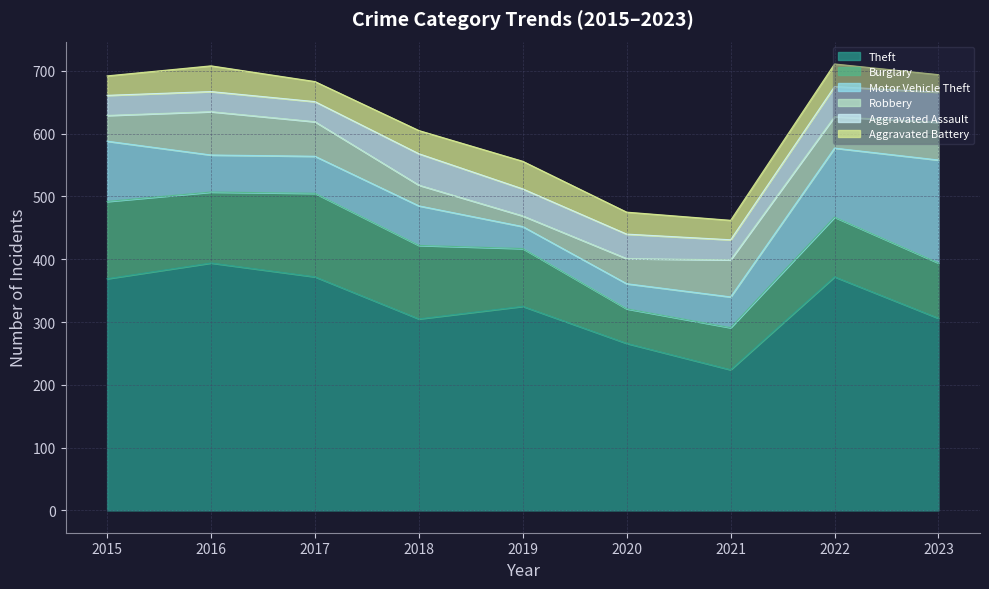

Where does the Motor Vehicle Theft series first go above 59?

2015